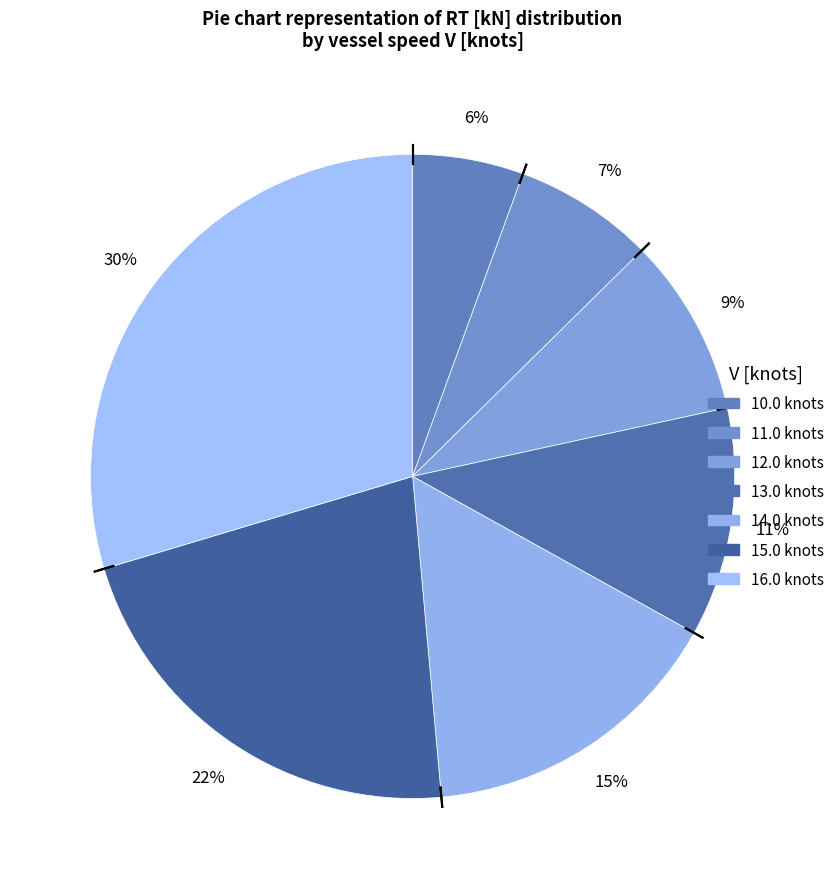

To the nearest percent, what is the combined percentage of 15.0 knots and 16.0 knots?

51%